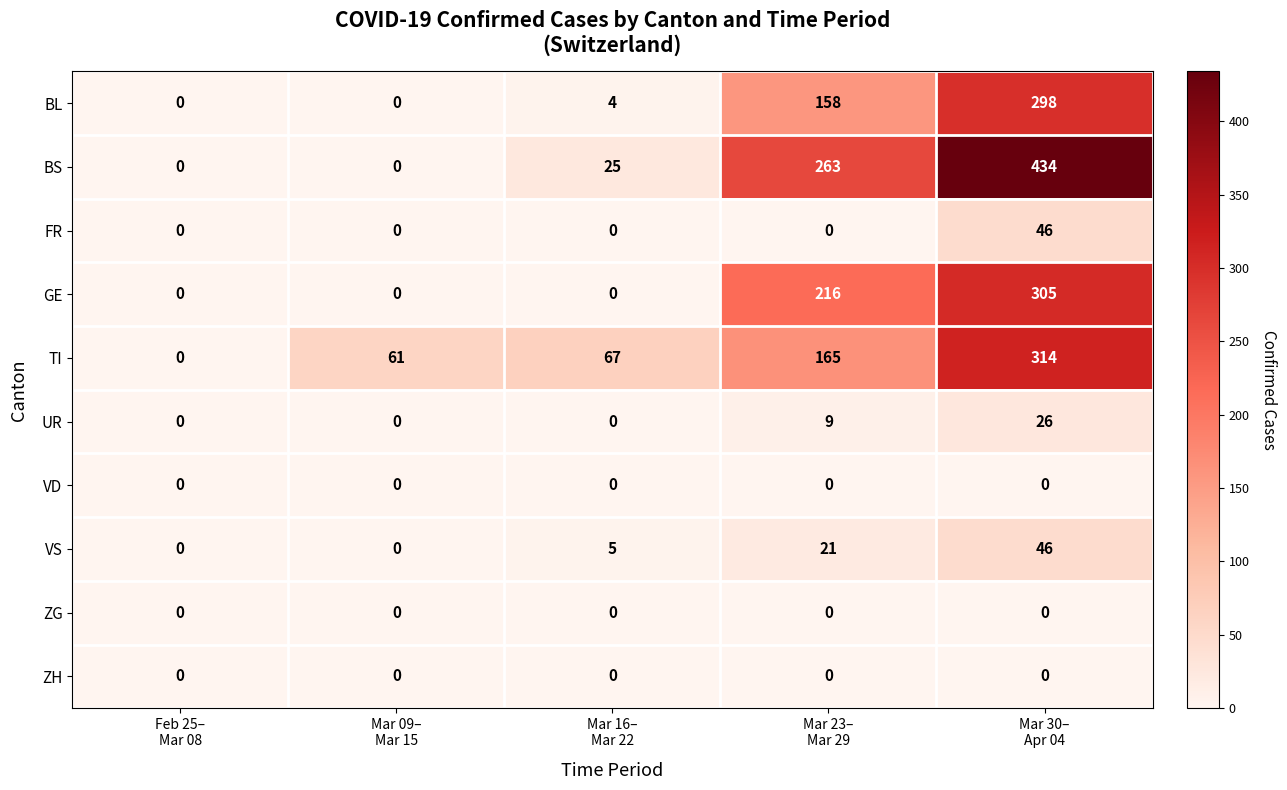

What is the sum of all FR values?

46